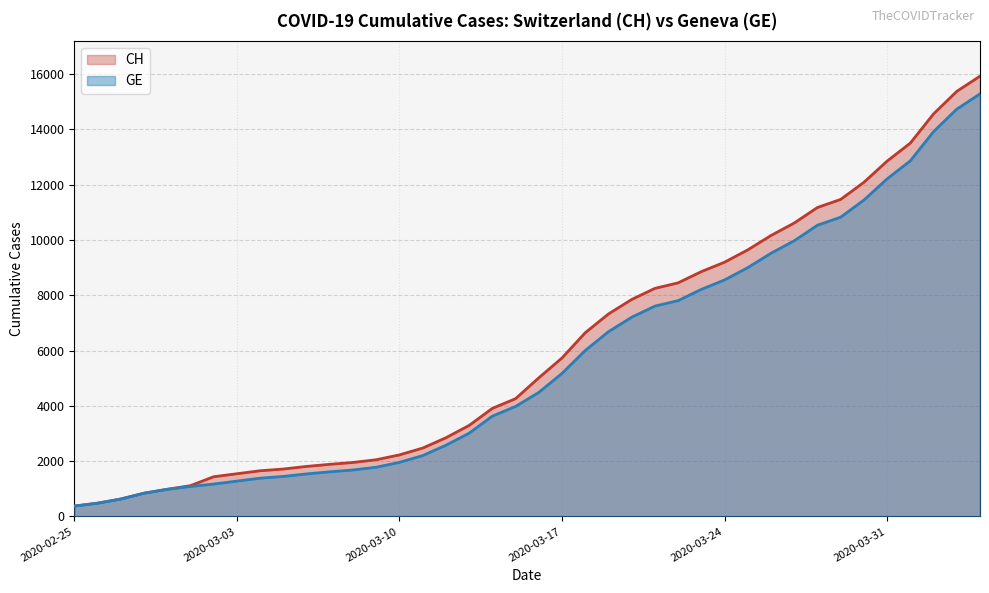

What is the maximum value shown in the chart?

15926